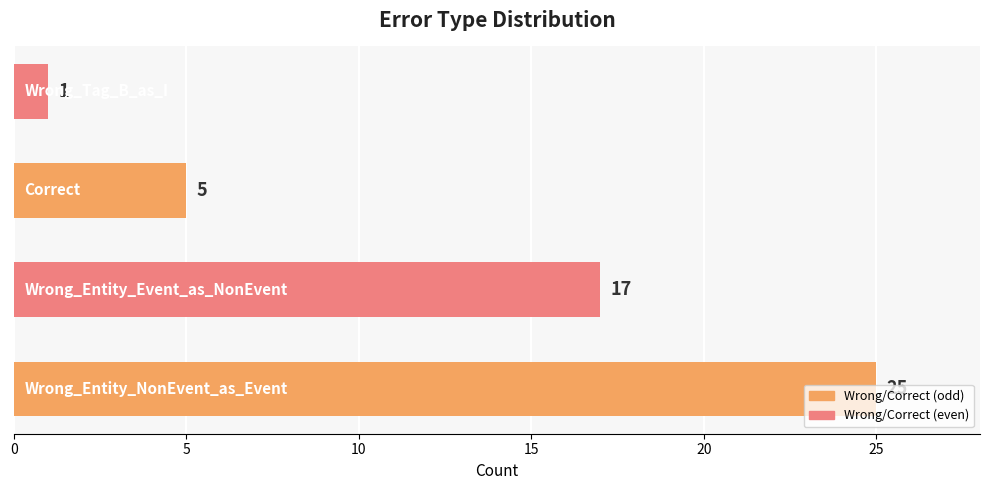

How many values are between 5 and 25?

3